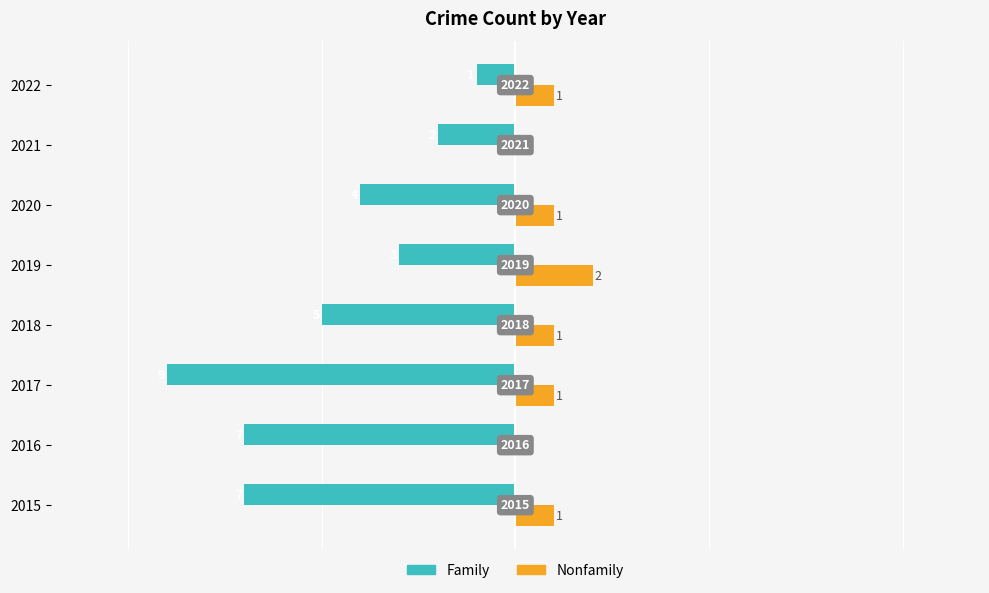

What are all the series names shown in the legend?

Family, Nonfamily